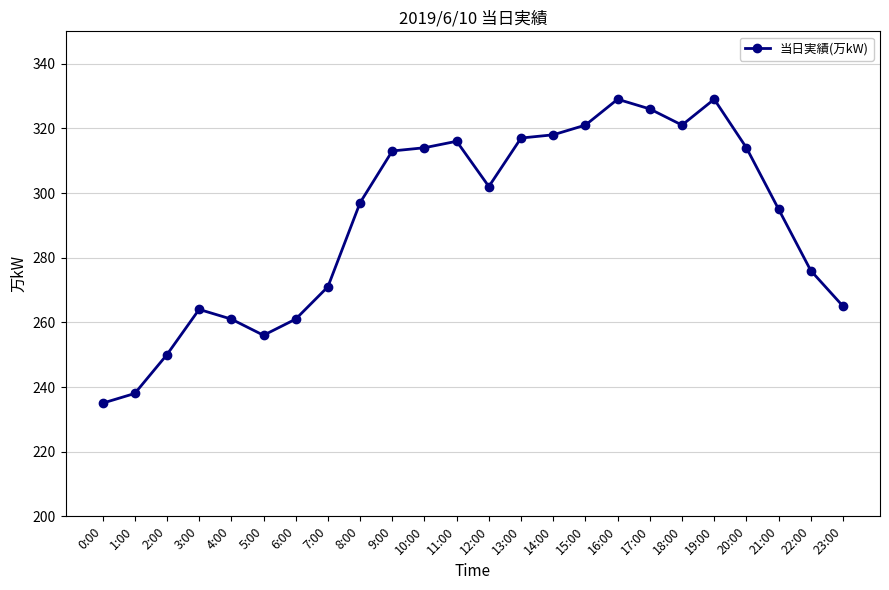

At which category does the chart reach its minimum across all series?

0:00